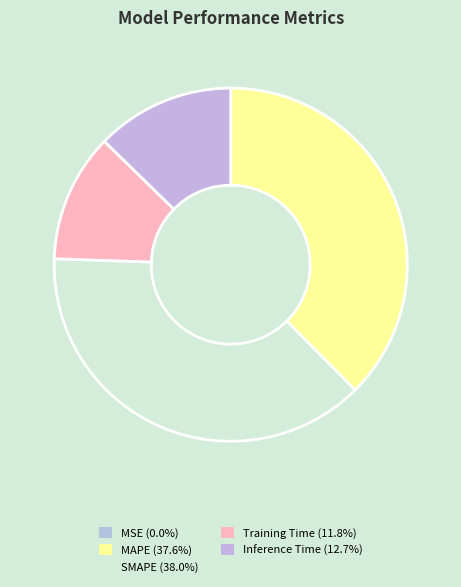

To the nearest percent, what portion does Training Time represent?

12%